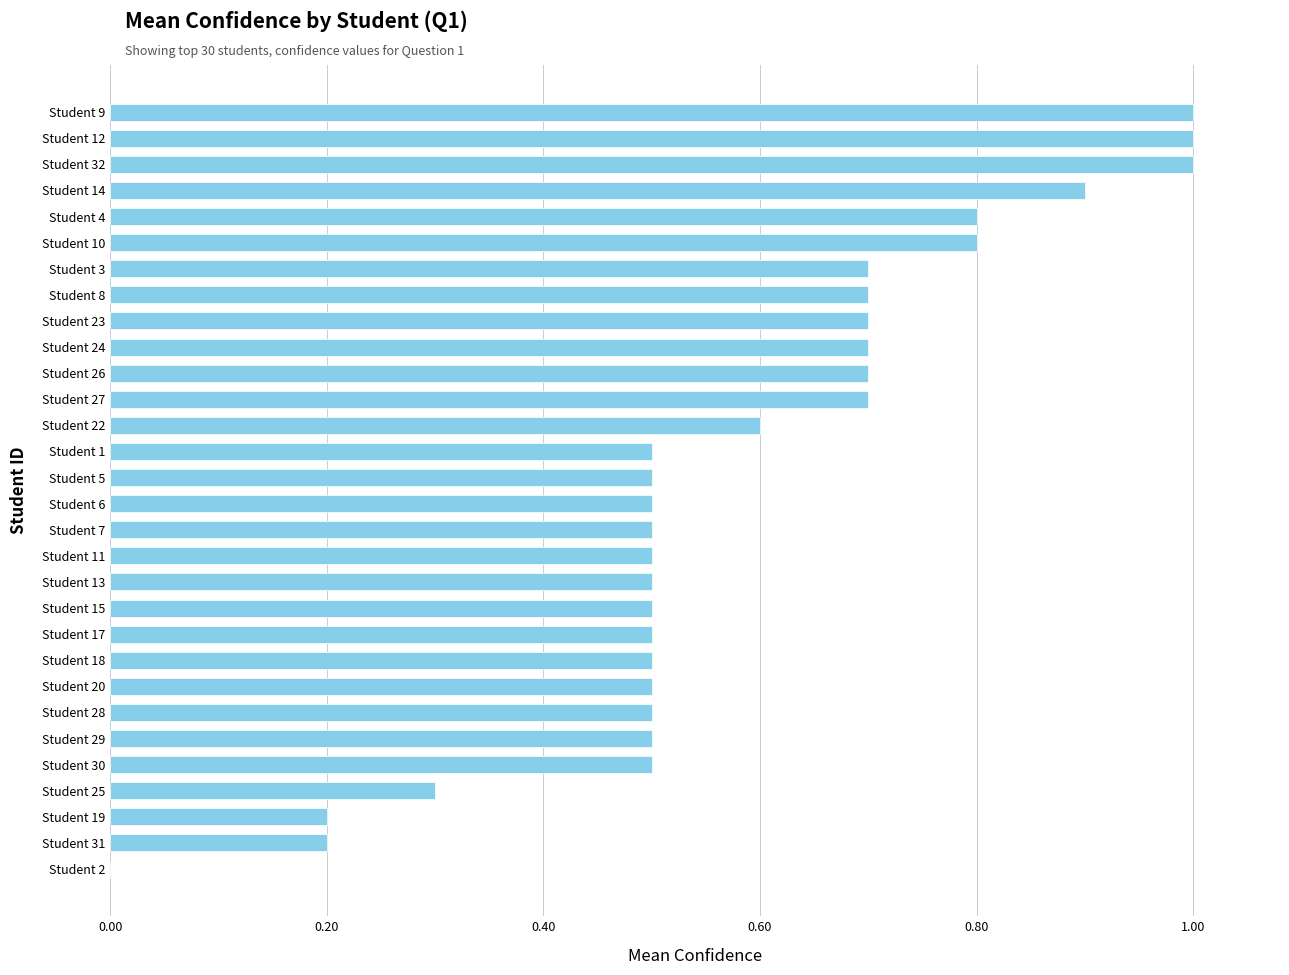

The chart shows a value of 1.2 at Student 27. True or false?

False